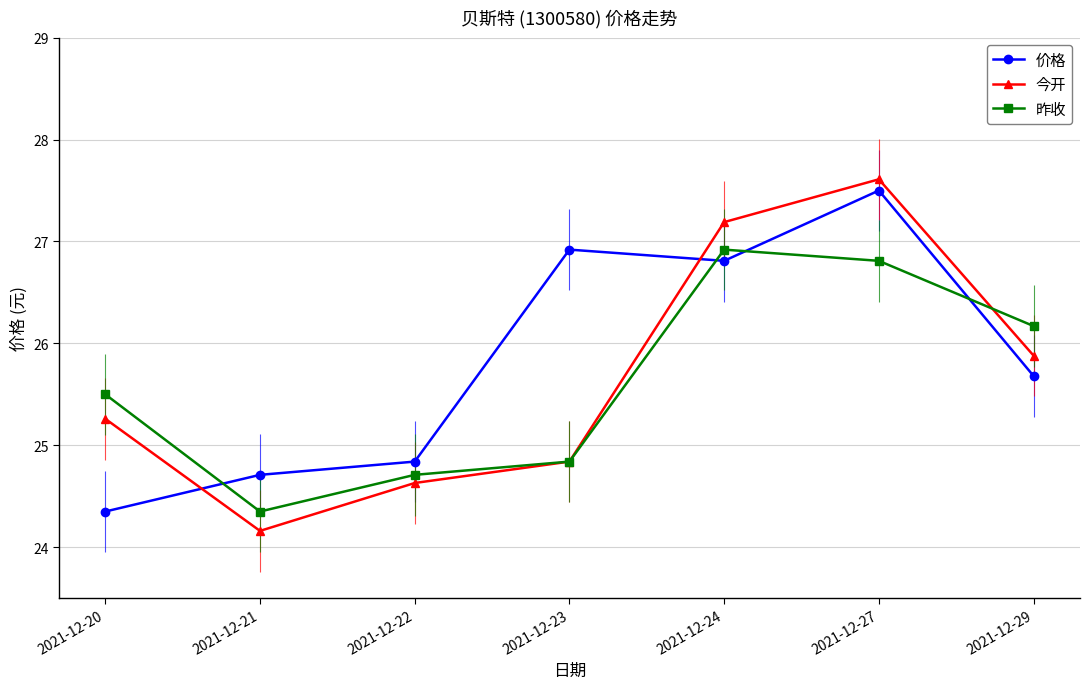

The value of 价格 at 2021-12-27 is 9.6. True or false?

False